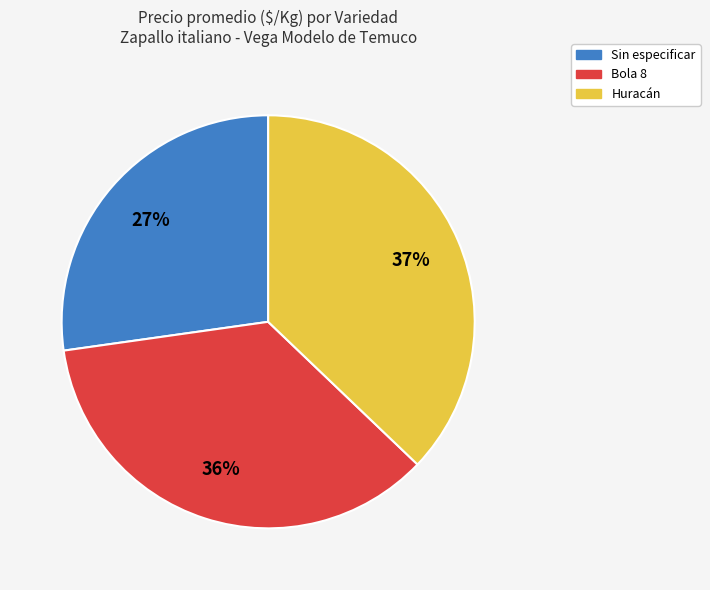

What is the ratio of the value at Sin especificar to the value at Bola 8?

0.8